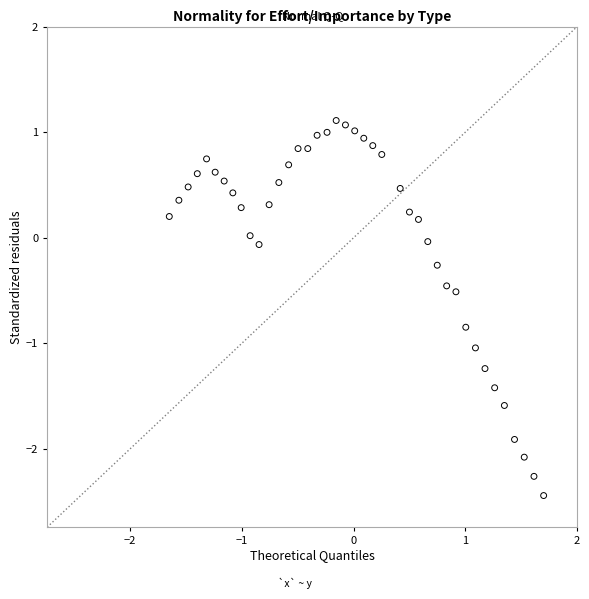

What is the range of Y values (max minus min)?

3.6